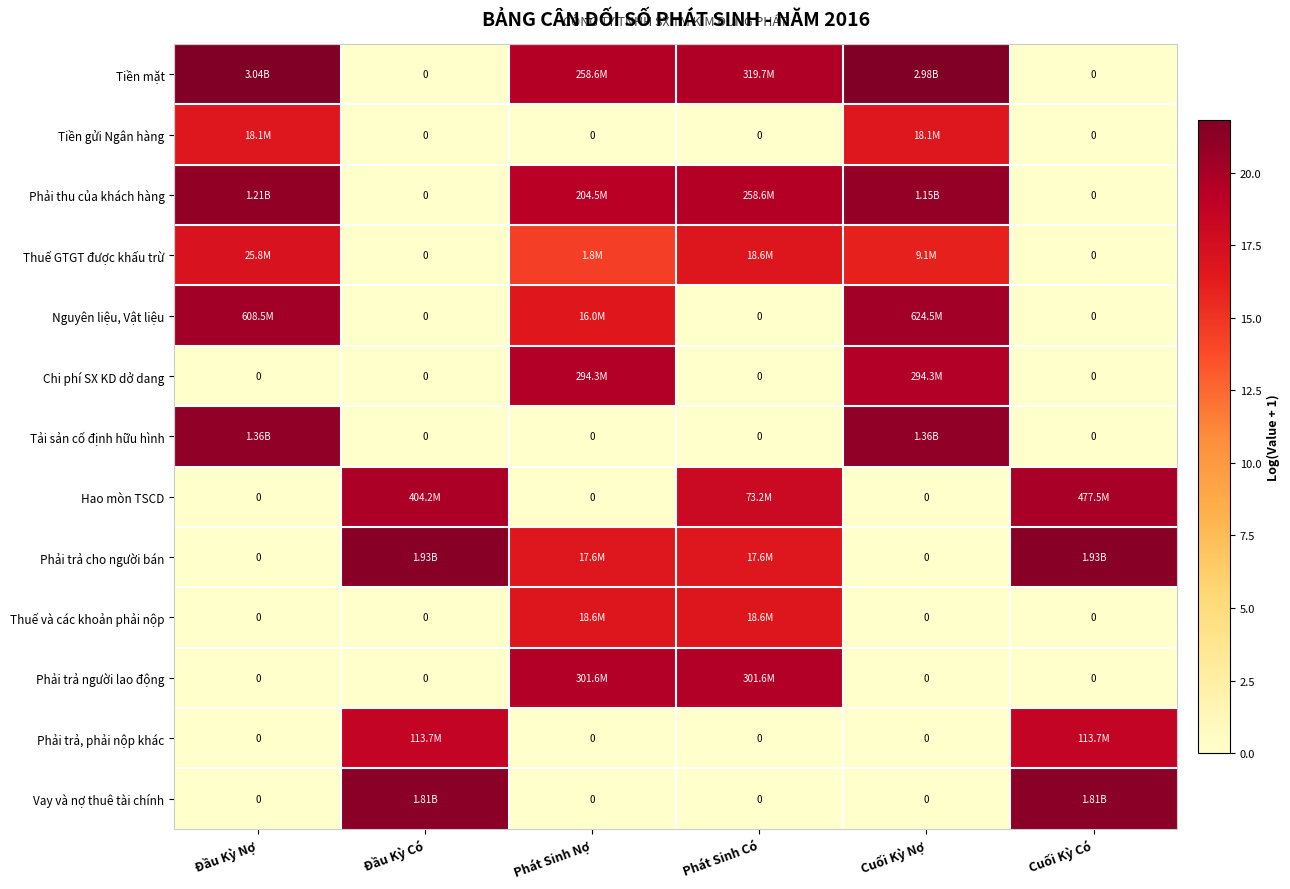

Which series changed the most between Đầu Kỳ Có and Cuối Kỳ Có?

Hao mòn TSCD